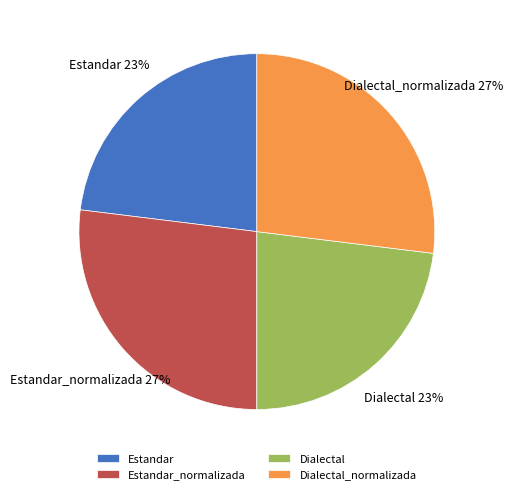

Approximately how many times larger is the value at Estandar_normalizada compared to Dialectal?

1.2